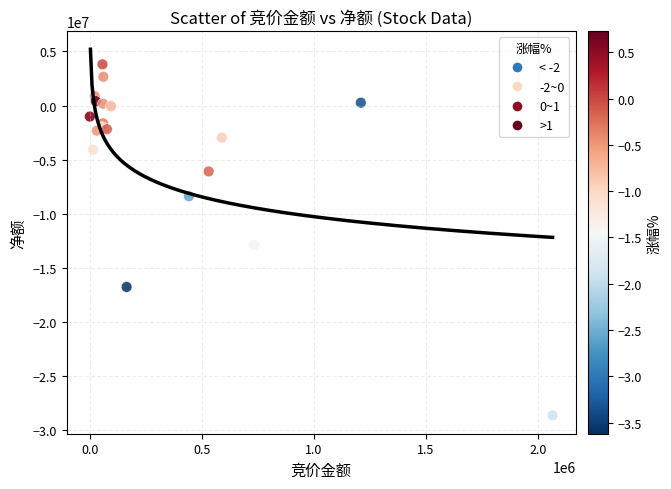

What Y value in the scatter plot is closest to -12401405?

-12835602